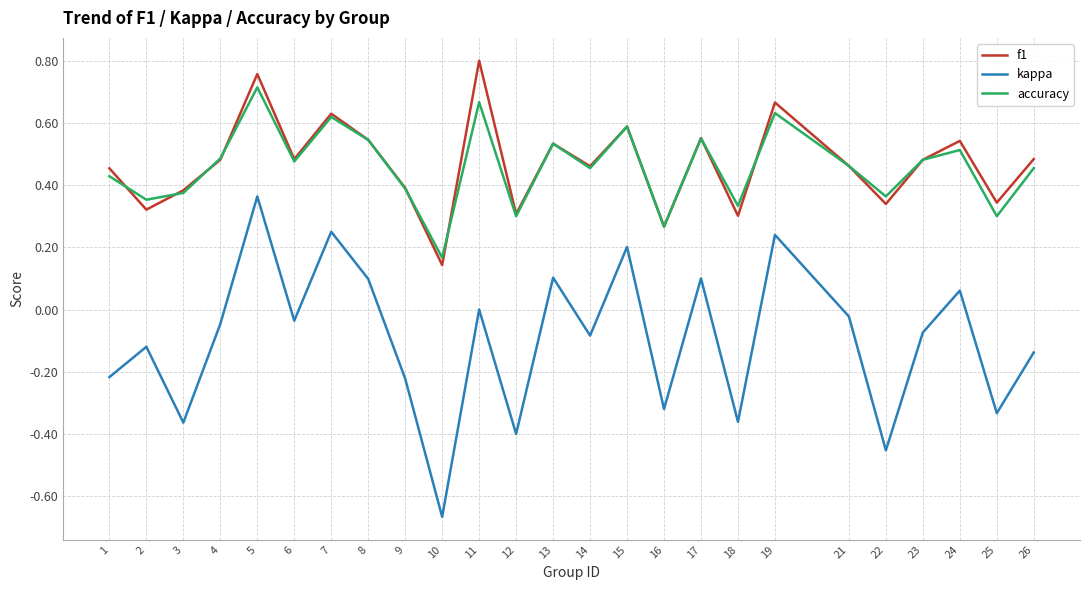

True or false: accuracy has a value of 0.6 at 3.

False